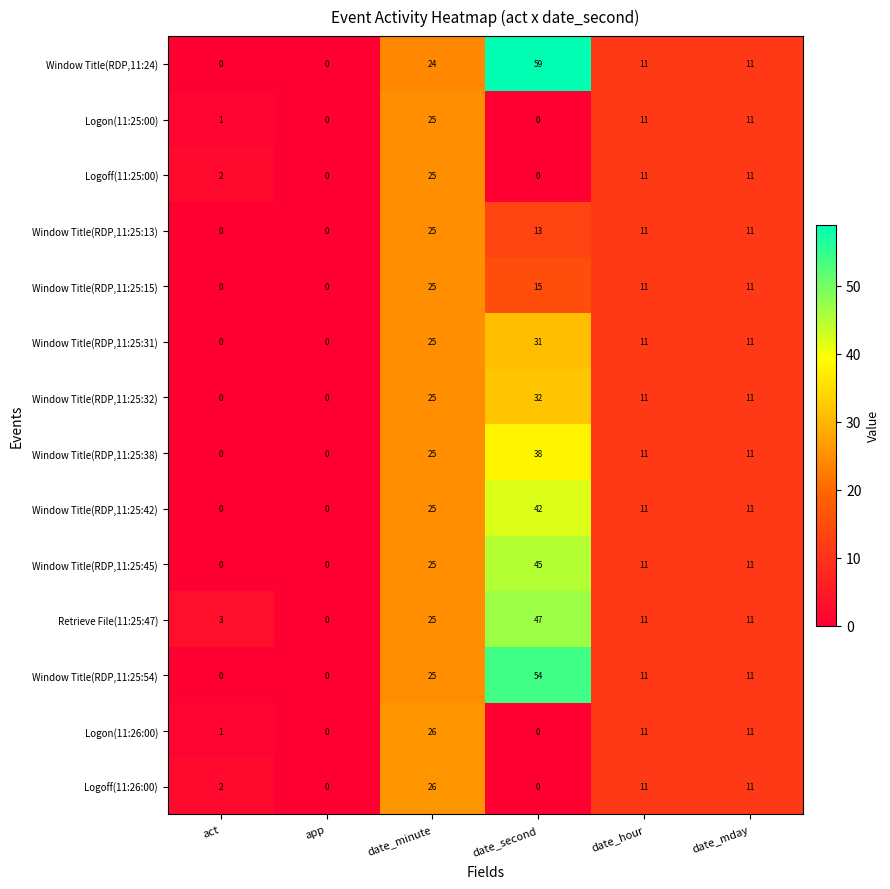

True or false: Window Title(RDP,11:25:38) has a value of 54 at date_second.

False